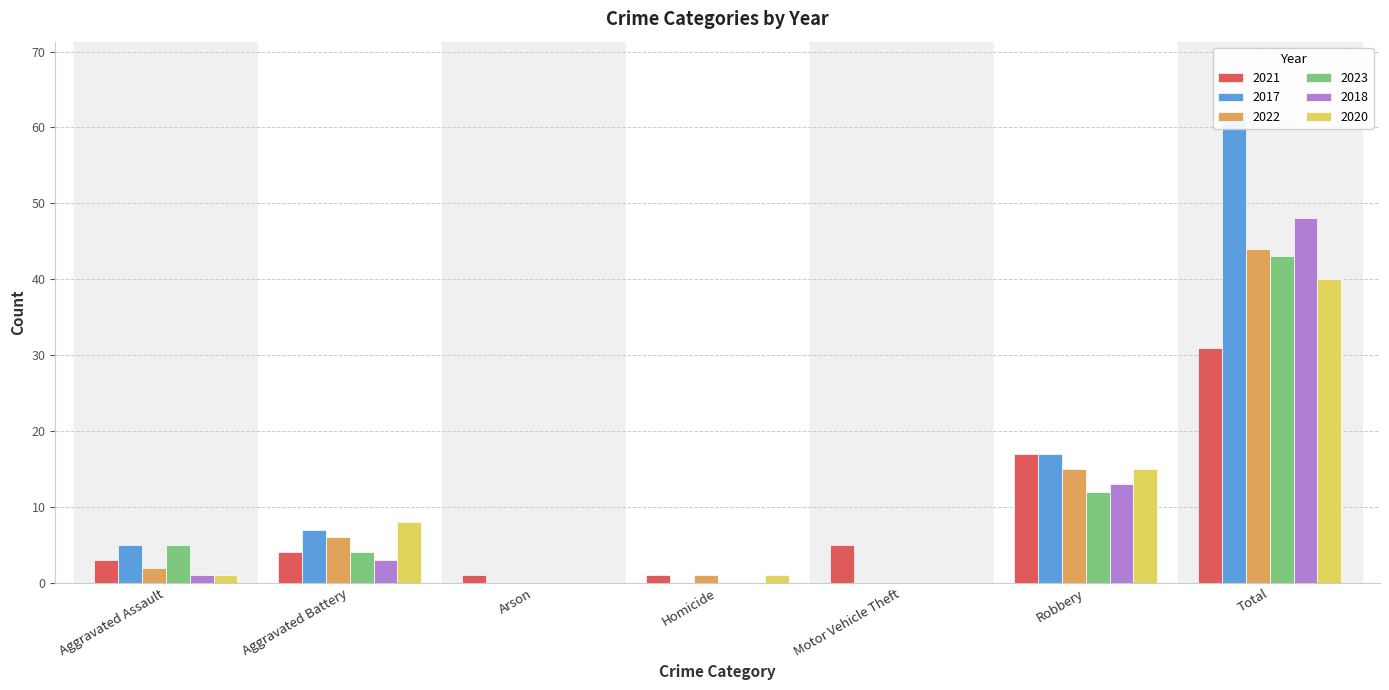

How many data points in 2021 are above 4?

3